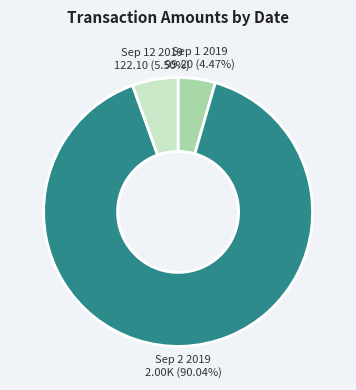

Between Sep 1 2019 and Sep 12 2019, which is larger?

Sep 12 2019